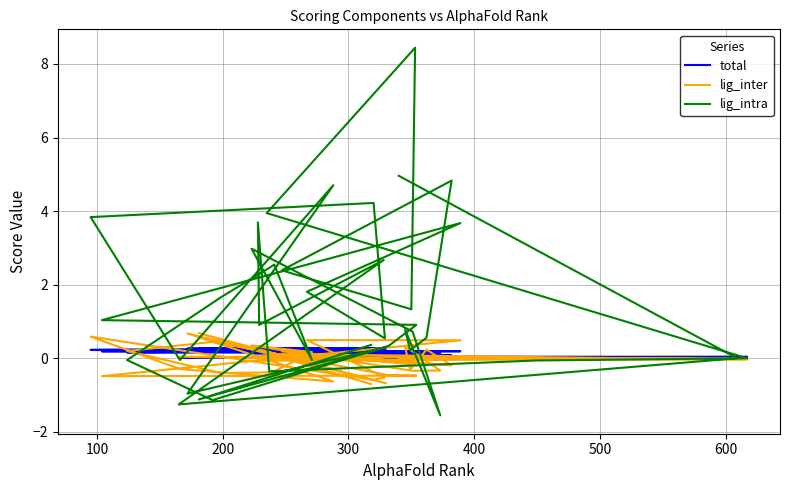

True or false: lig_intra has more than 1 points higher than both neighbors.

True